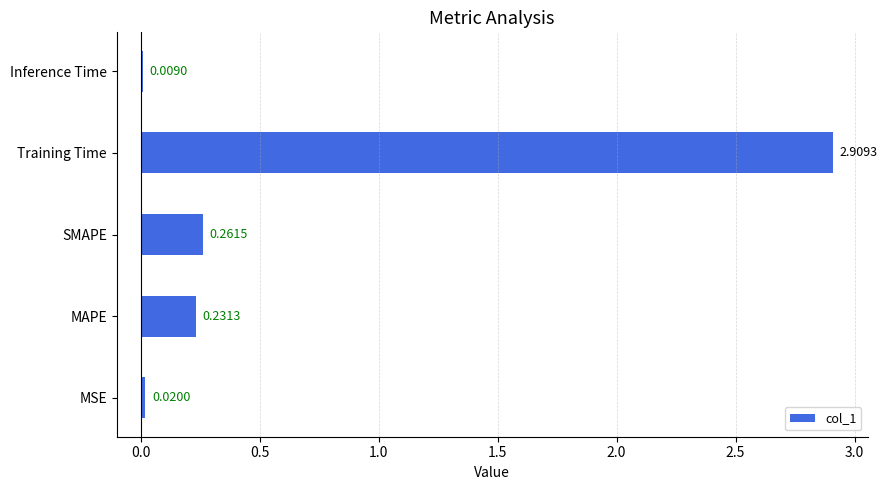

At which label is the value closest to 1?

SMAPE